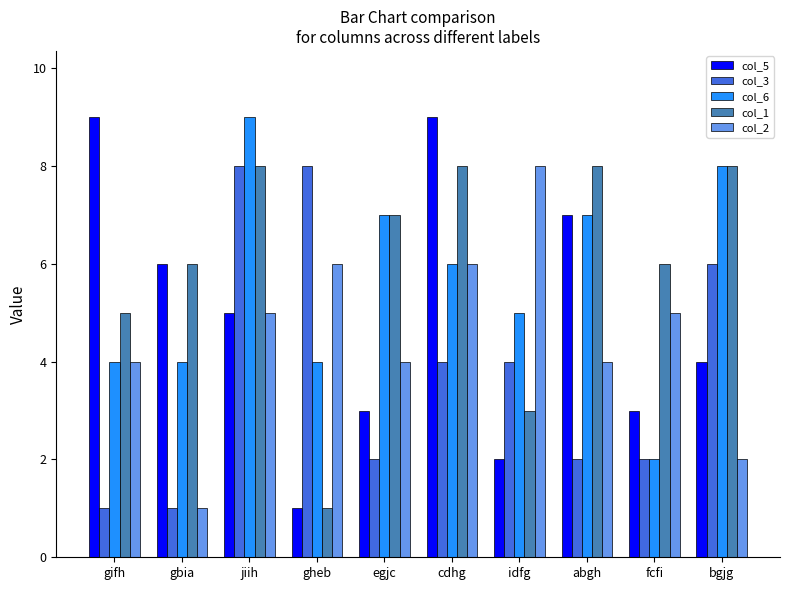

Is the value of col_2 at gheb greater than the value of col_1 at idfg?

Yes